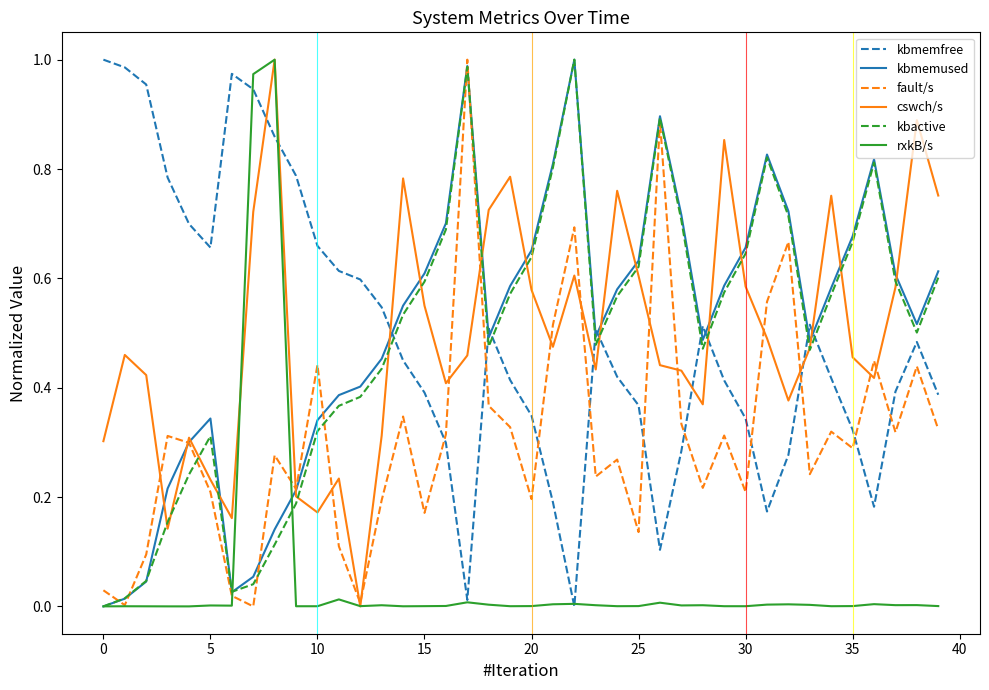

After their last crossing, which series has the higher values: kbmemused or kbmemfree?

kbmemused